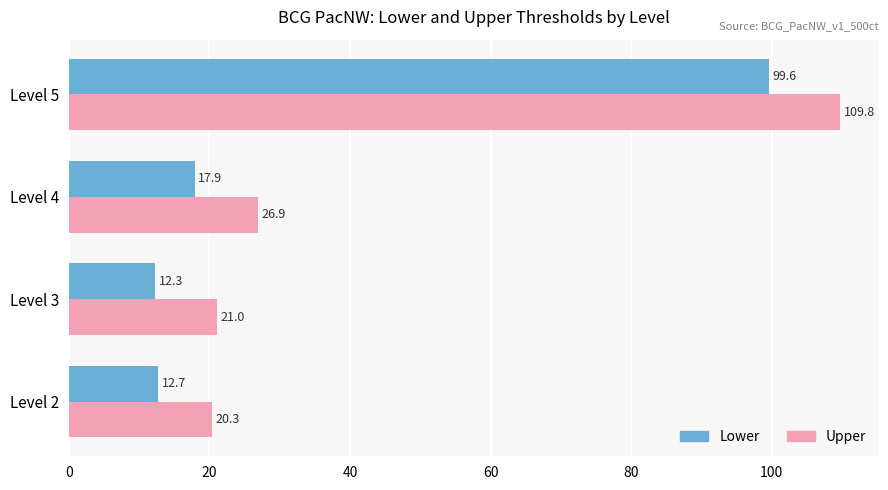

The value of Lower at Level 2 is 5.9. True or false?

False